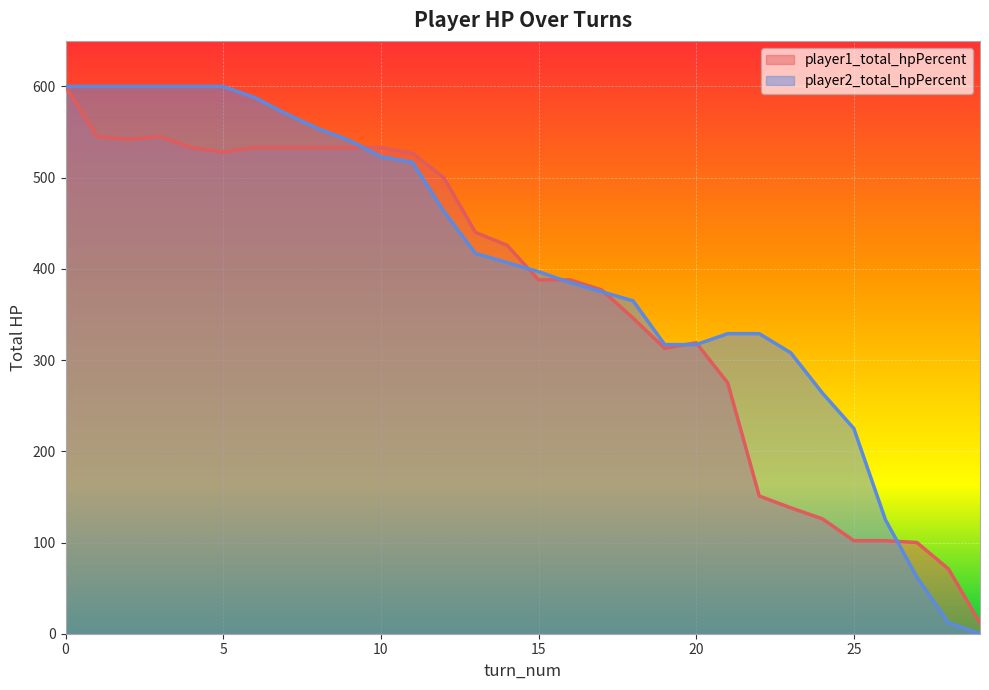

List the series in order of their peak value, highest first.

player1_total_hpPercent, player2_total_hpPercent